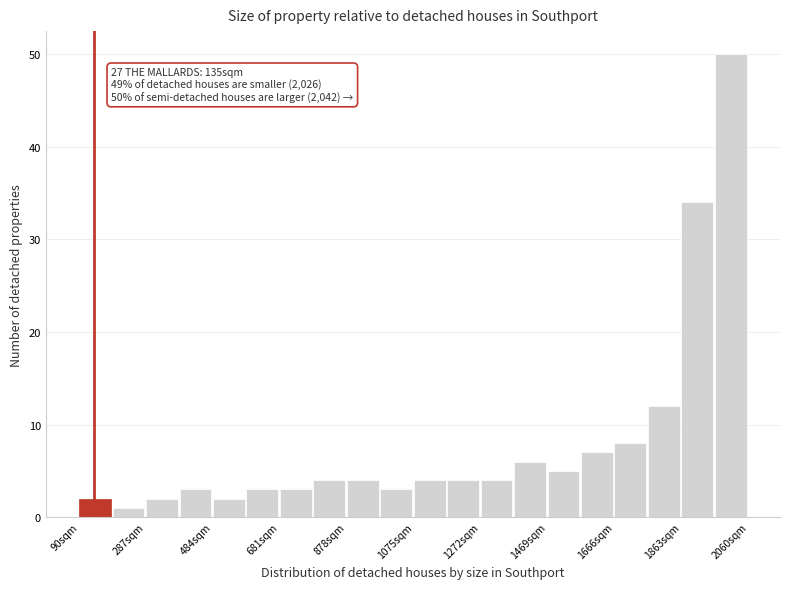

Over which range of the x-axis is the bar tallest?

1960 to 2060